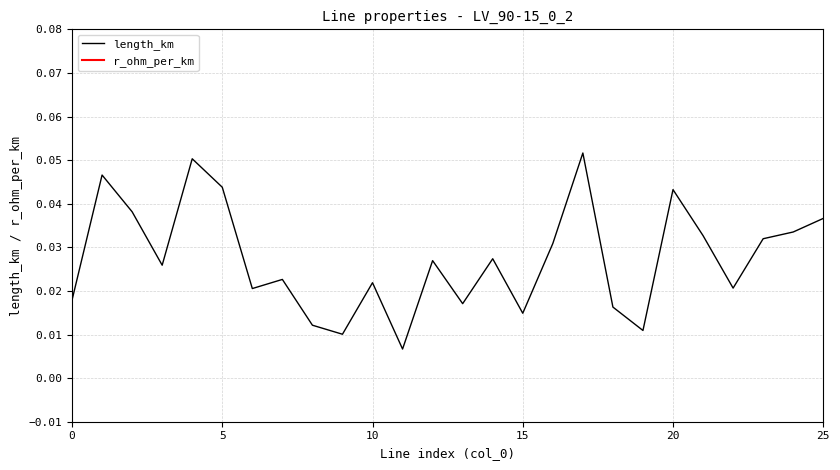

What is the sum of all r_ohm_per_km values?

3.2